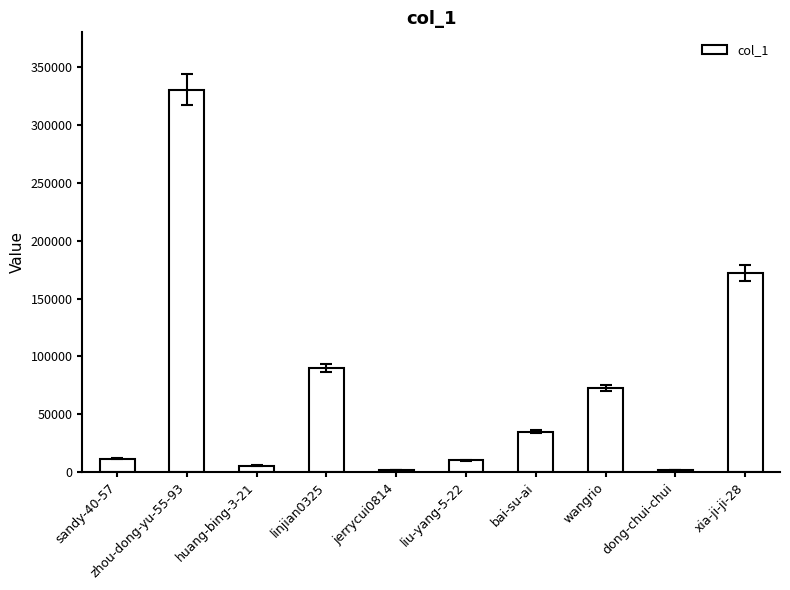

What is the difference between the values at wangrio and sandy-40-57?

61194